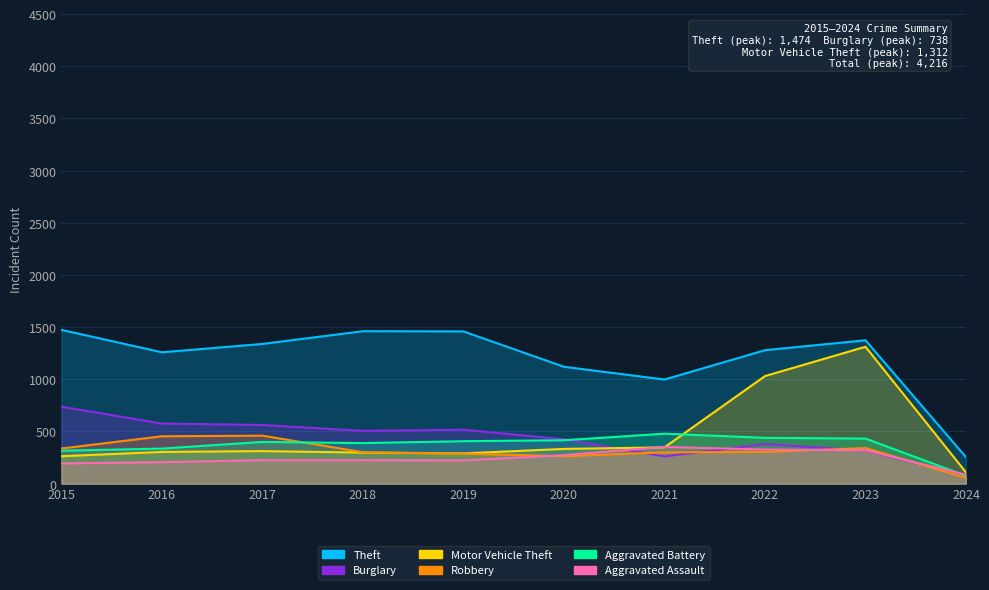

What are all the series names shown in the legend?

Theft, Burglary, Motor Vehicle Theft, Robbery, Aggravated Battery, Aggravated Assault